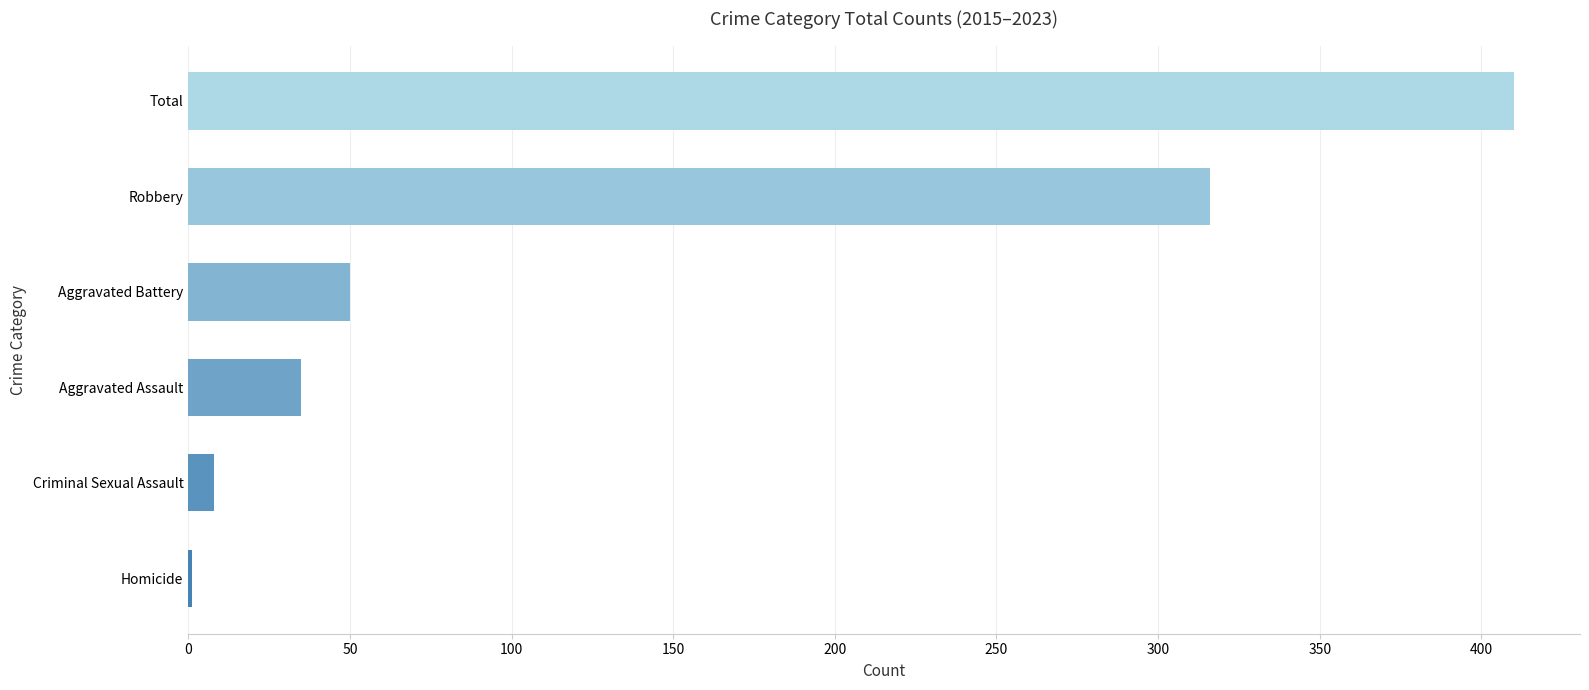

What is the ratio of the value at Robbery to the value at Aggravated Assault?

9.0